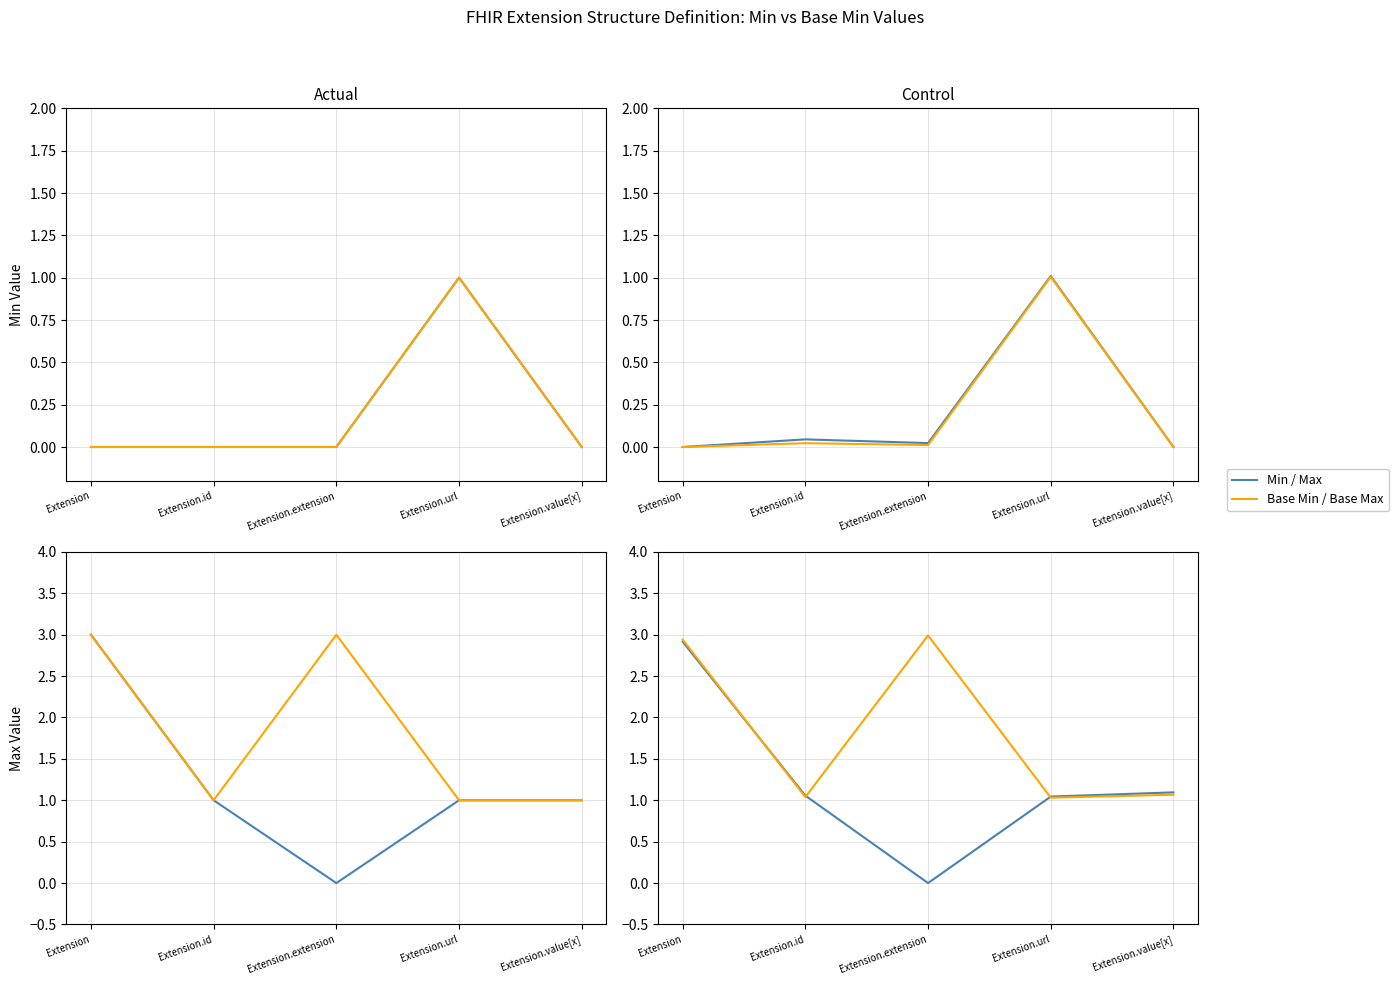

What is the label of the 2nd point from the left?

Extension.id